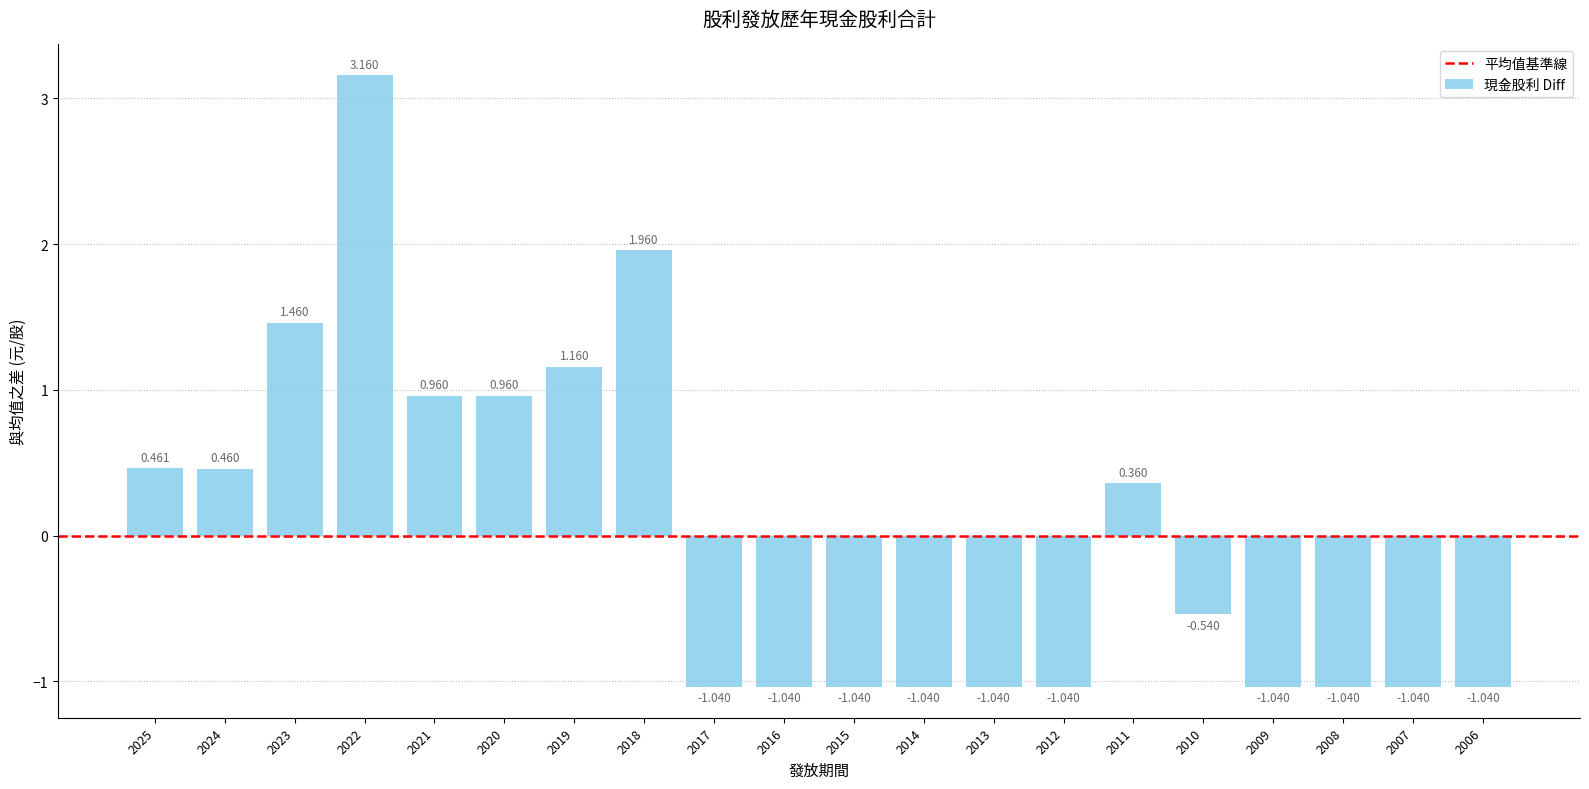

What is the value of the 8th bar from the left?

2.0